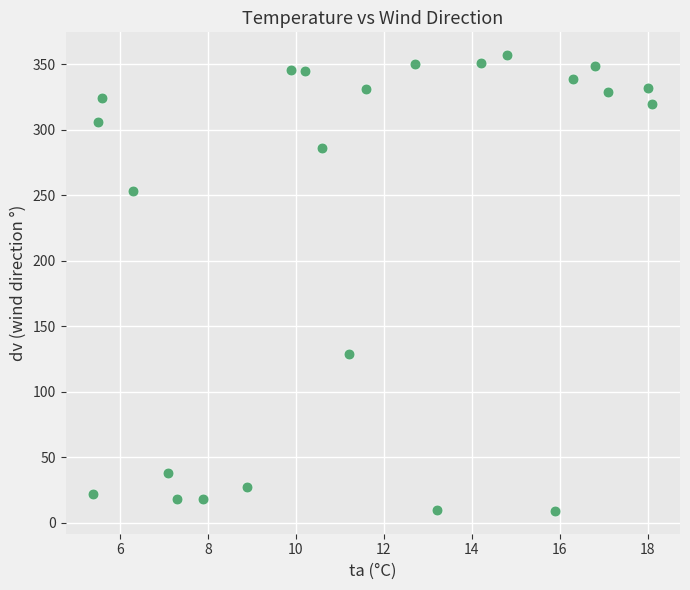

What Y value in the scatter plot is closest to 183?

129